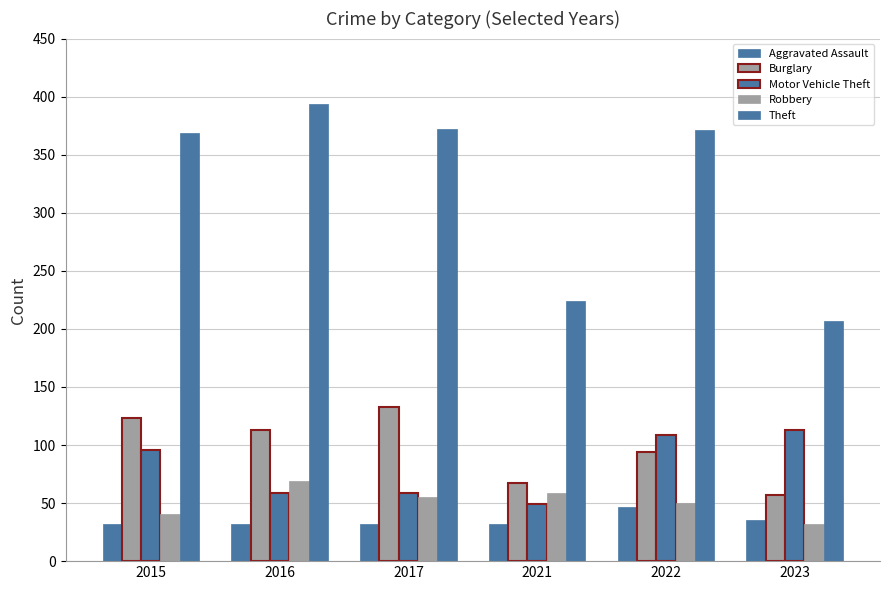

What is the sum of all Aggravated Assault values?

210